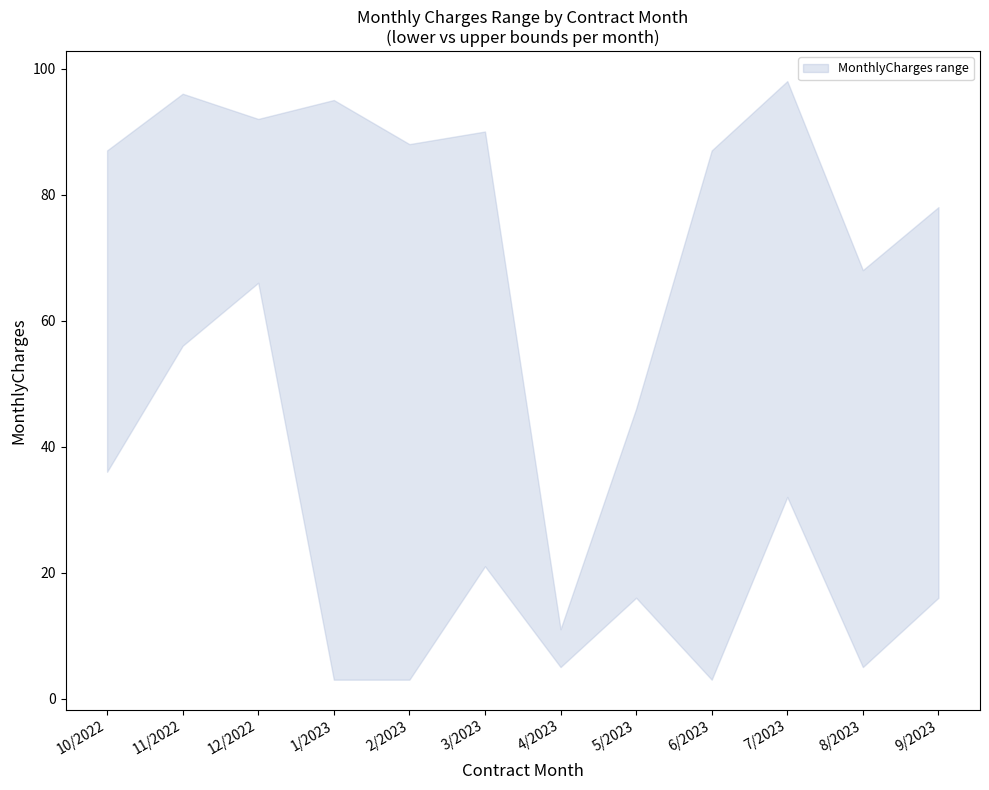

How many interior local valleys does the lower series have?

3